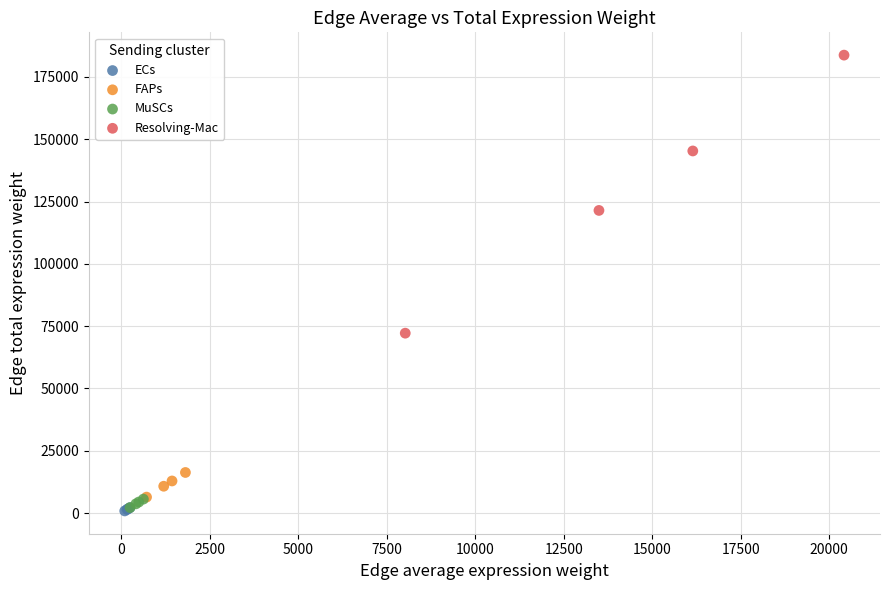

Which series has the largest Y range (max minus min)?

Resolving-Mac